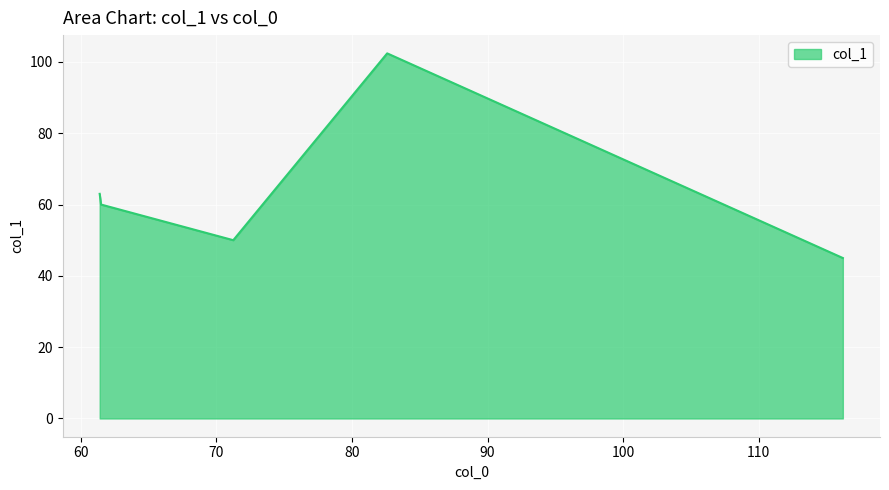

What is the maximum value shown in the chart?

102.4